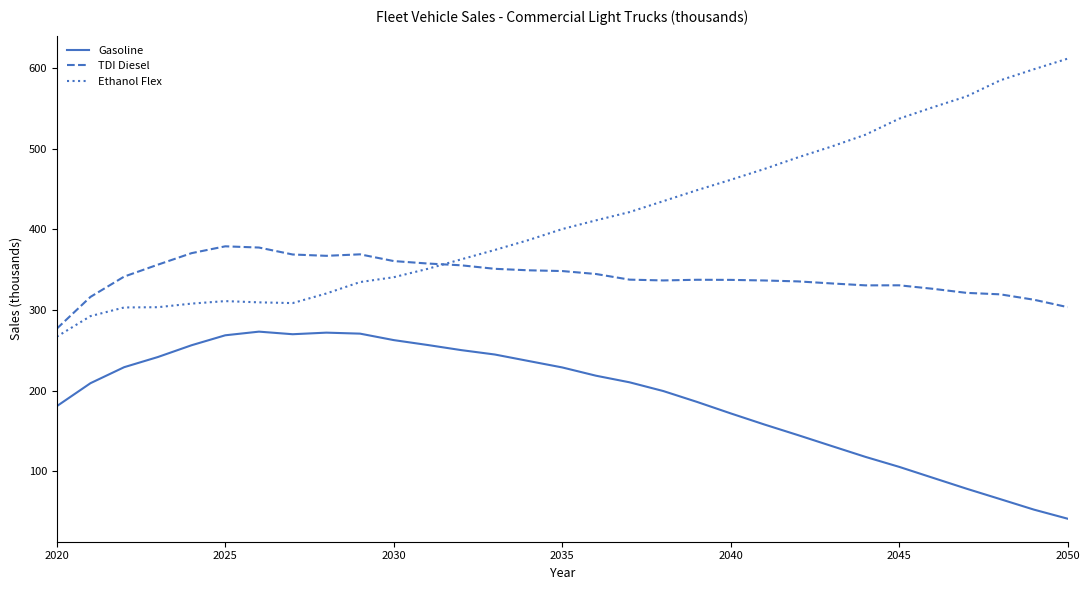

True or false: Gasoline and Ethanol Flex intersect in this chart.

False